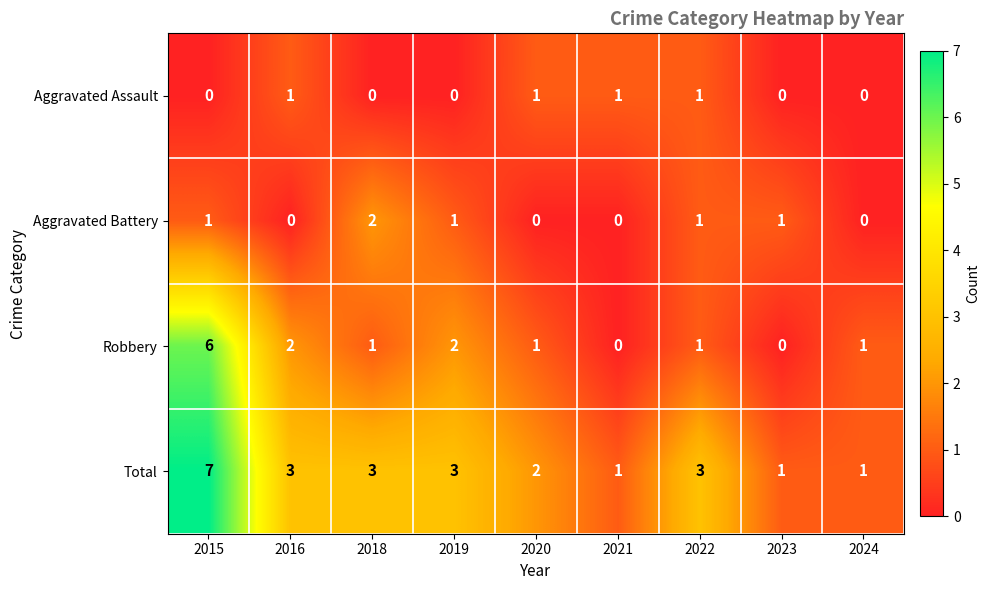

At which label does Total first exceed 3?

2015